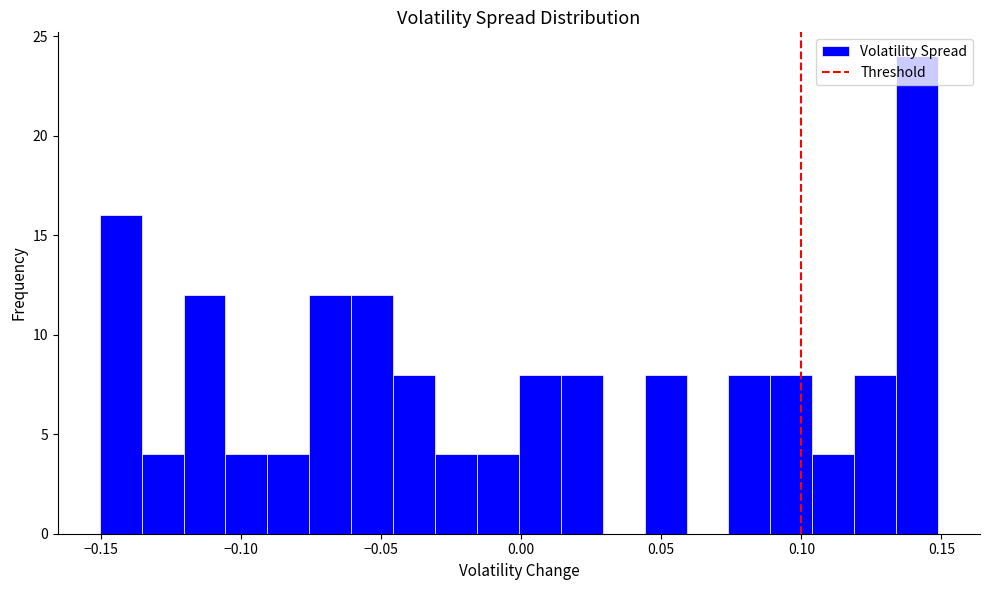

Read against the x-axis, roughly where is the centre of the tallest bar?

0.140